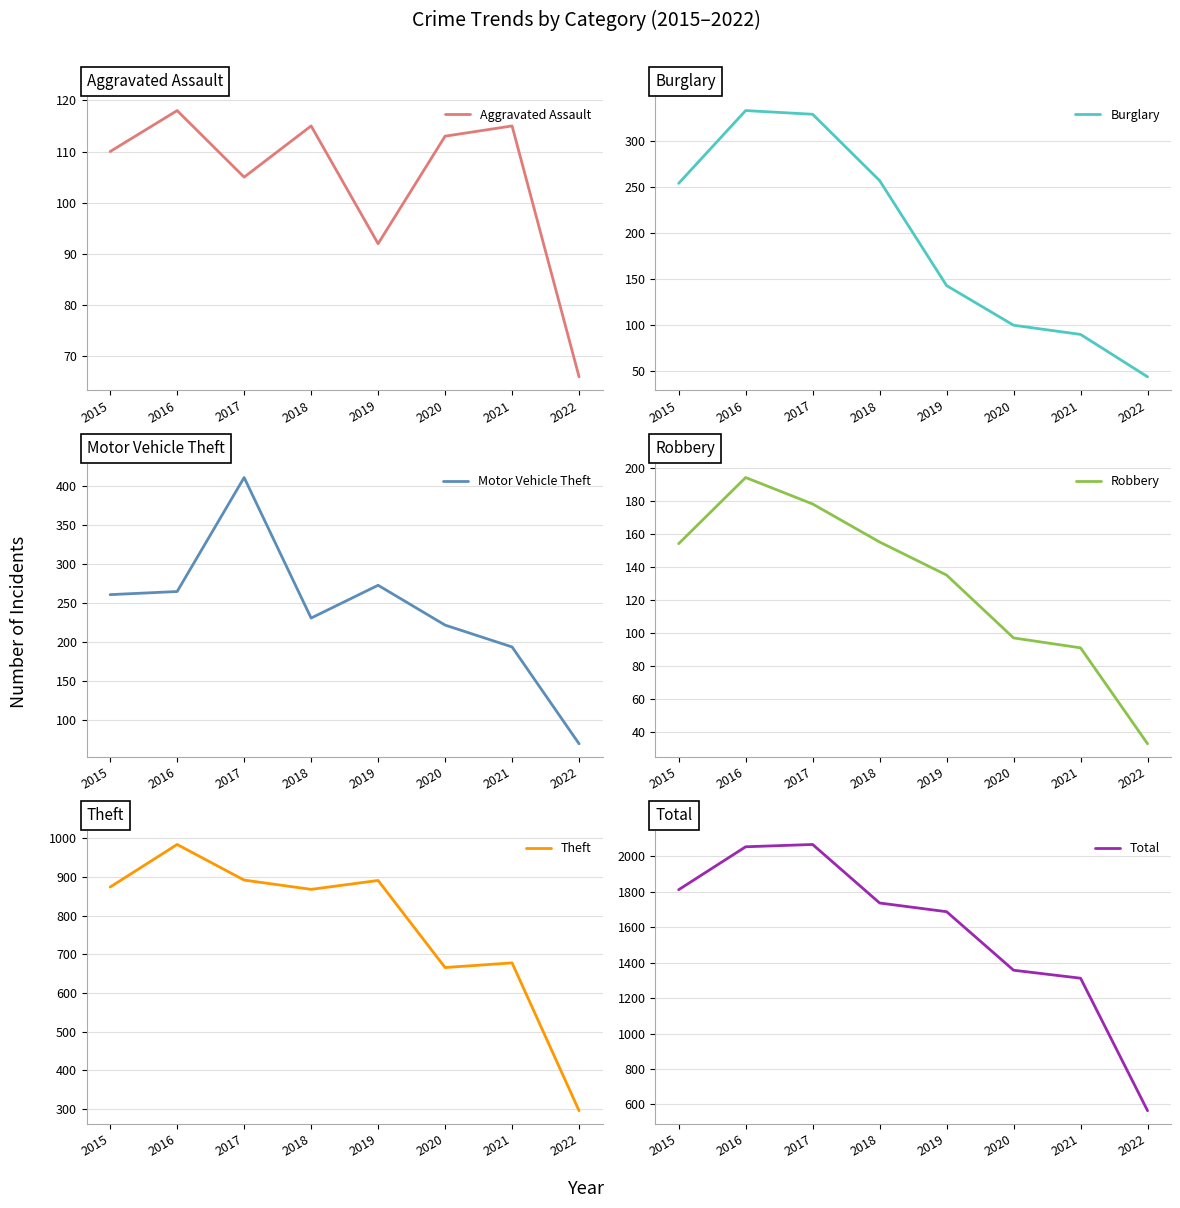

The value of Burglary at 2022 is 70. True or false?

False